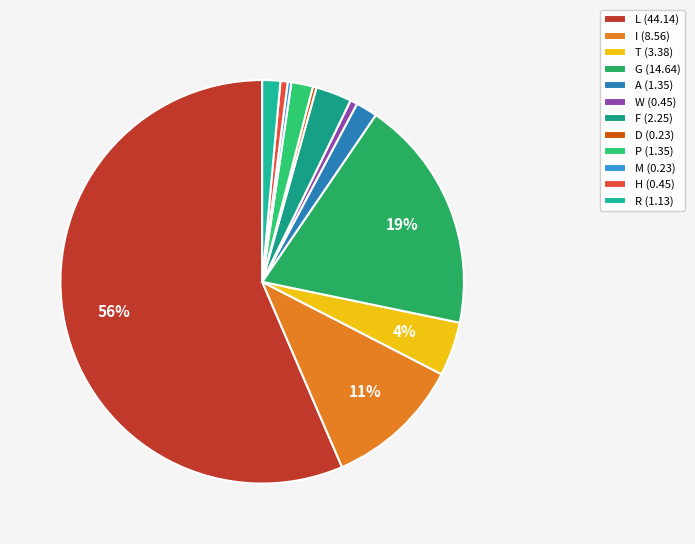

What is the total percentage of L and H?

57.0%